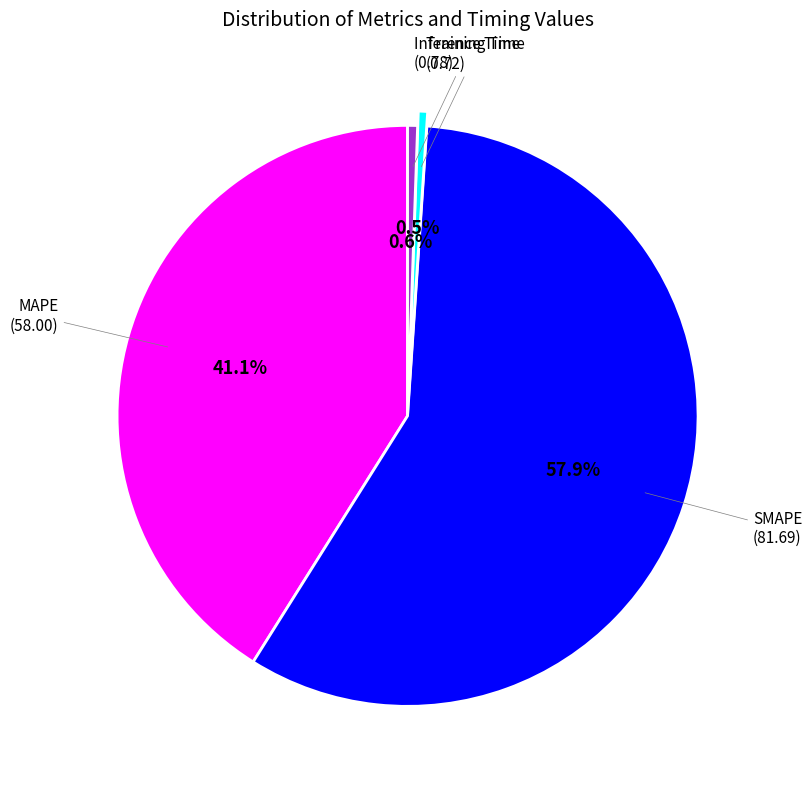

Is there a majority slice in this chart?

Yes